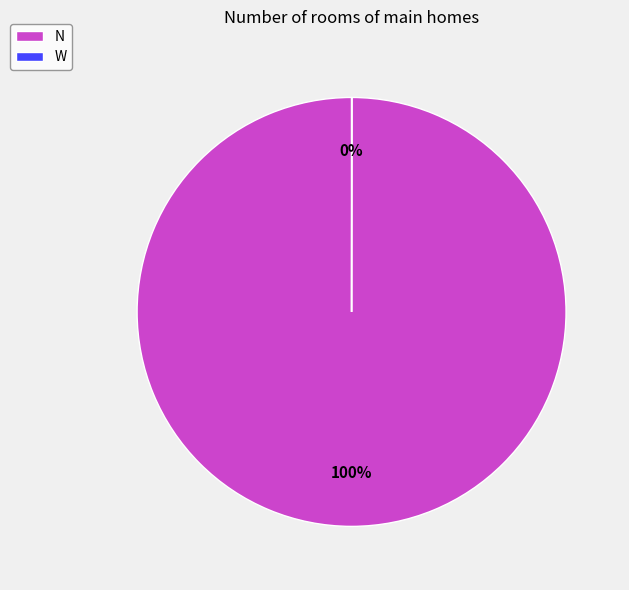

Is N the majority of the pie?

Yes